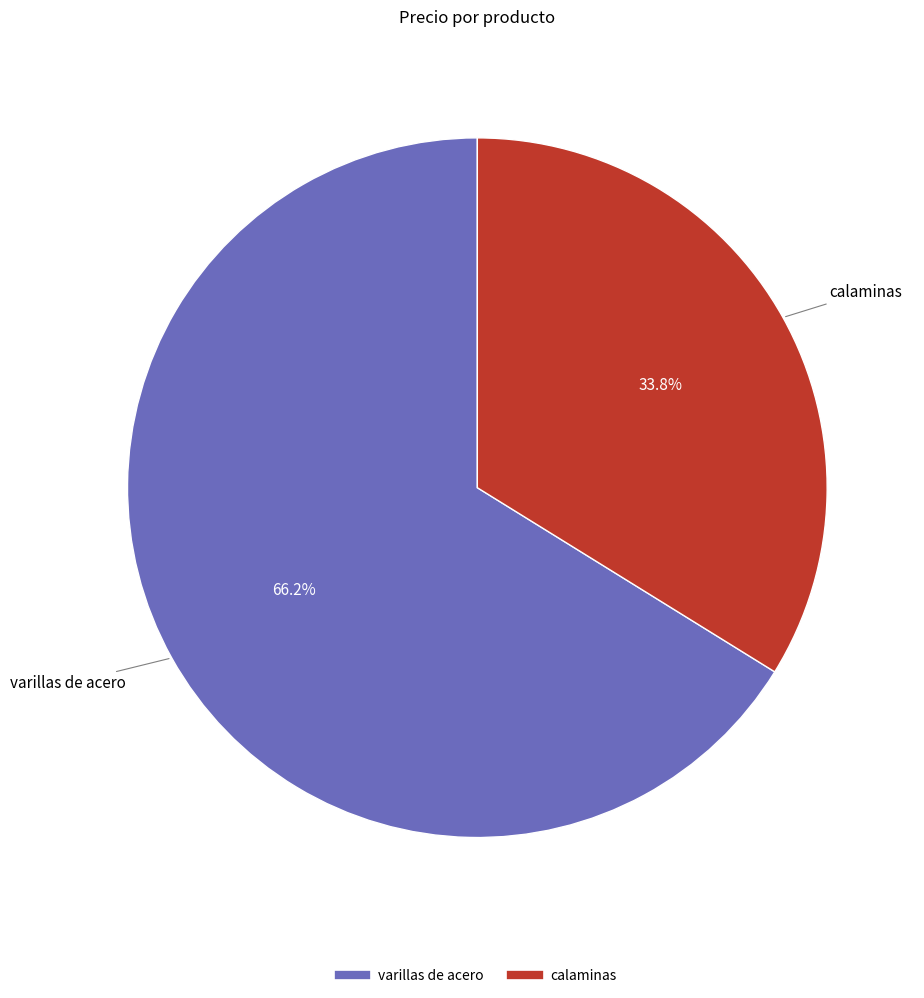

Does calaminas account for over 50% of the chart?

No